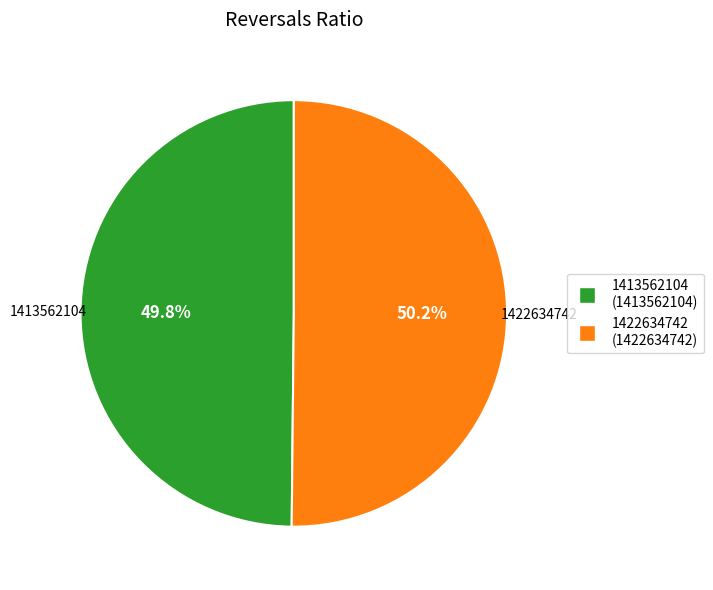

The 1413562104 slice represents 60% of the pie. True or false?

False